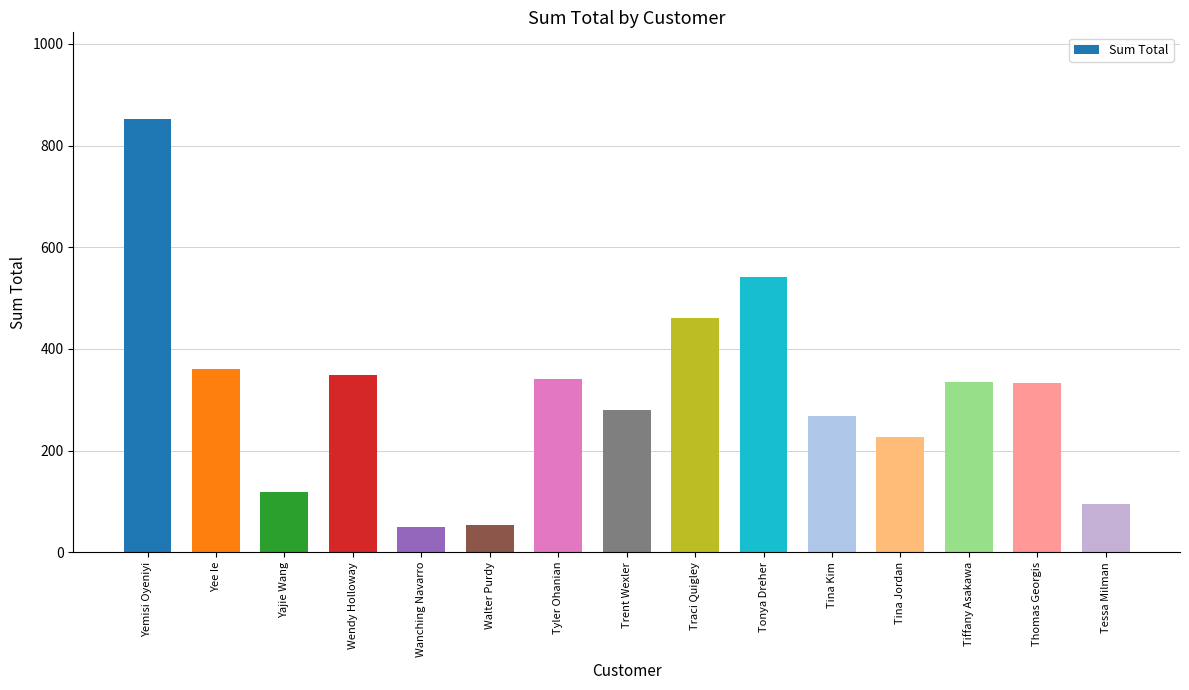

What is the label of the 3rd bar from the right?

Tiffany Asakawa